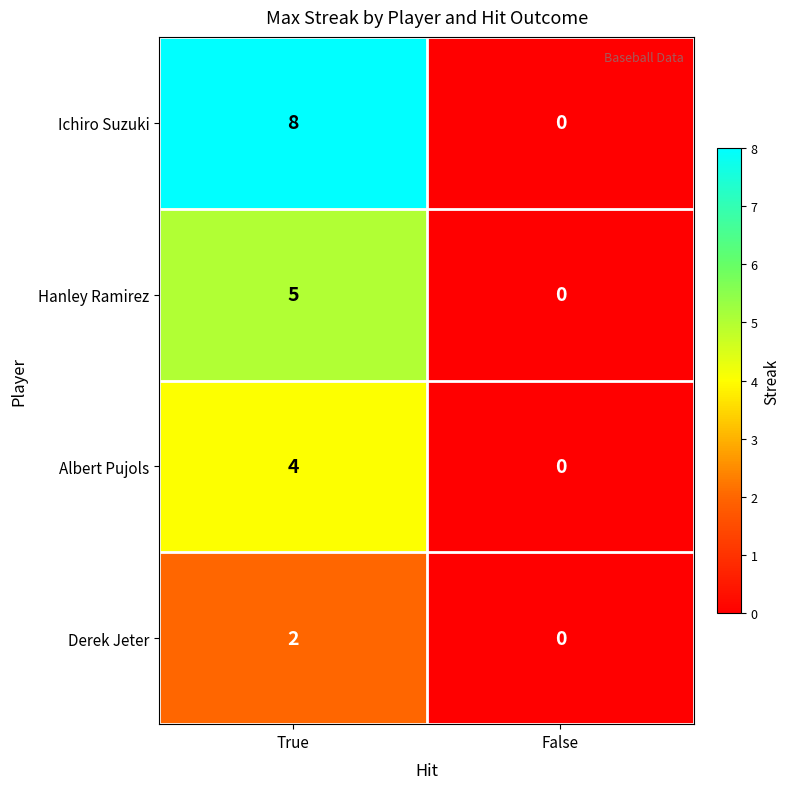

The value of Derek Jeter at True is 2. True or false?

True